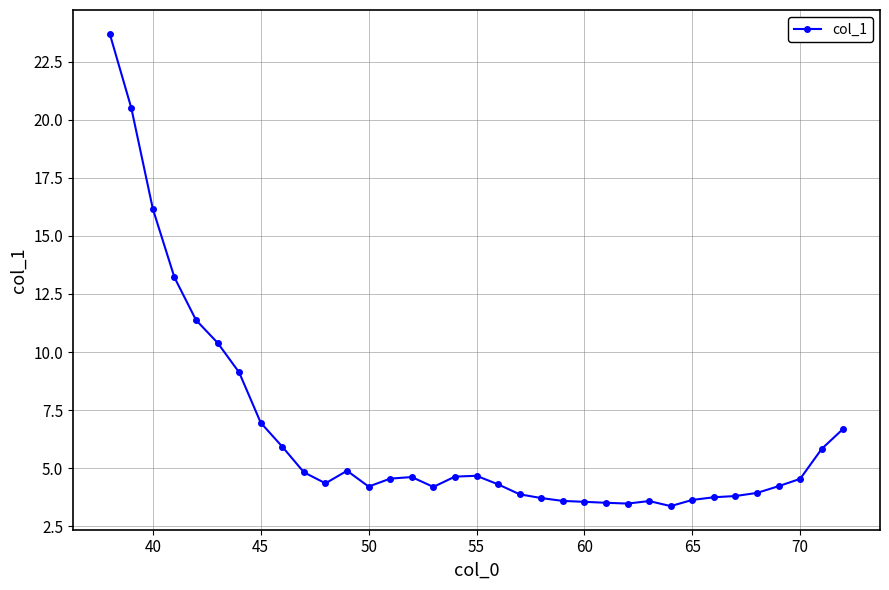

What is the difference between the maximum and second lowest values?

20.2